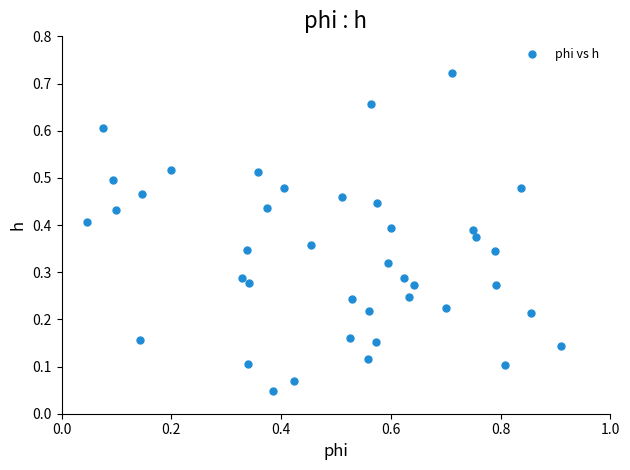

What is the range of X values (max minus min)?

0.9